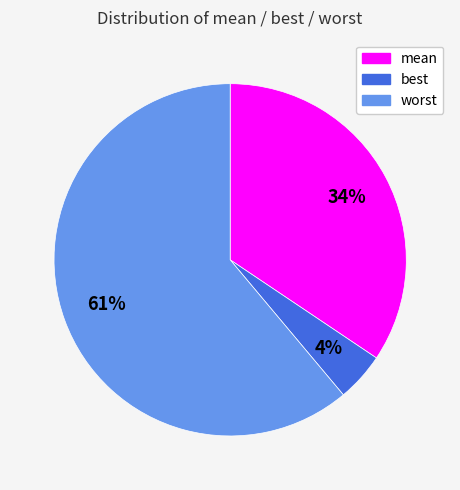

To the nearest percent, what portion does best represent?

4%